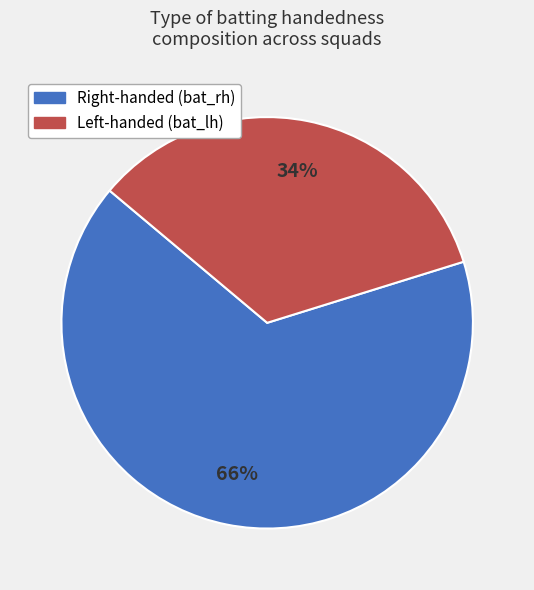

To the nearest percent, what is the average slice percentage?

50%